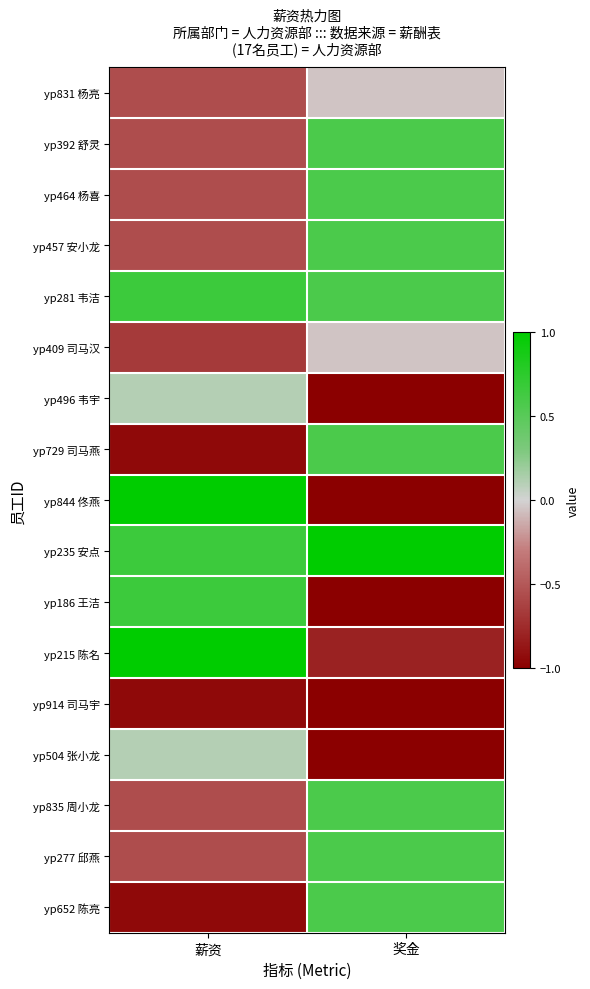

Between 薪资 and 奖金, which is larger?

奖金